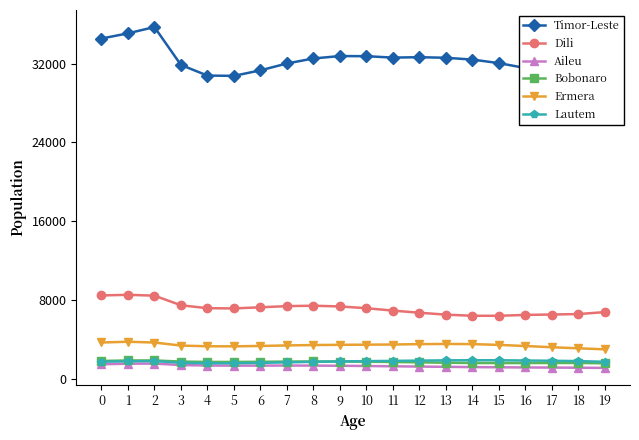

What are all the series names shown in the legend?

Timor-Leste, Dili, Aileu, Bobonaro, Ermera, Lautem